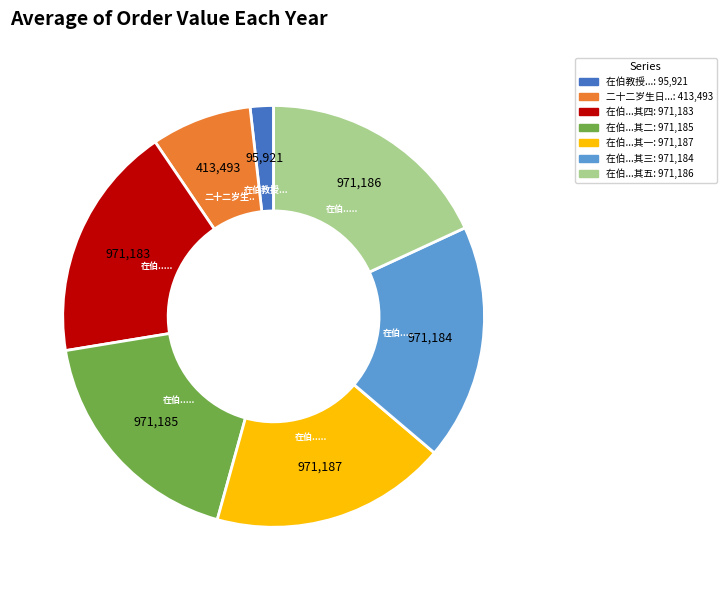

Does any single category account for the majority?

No